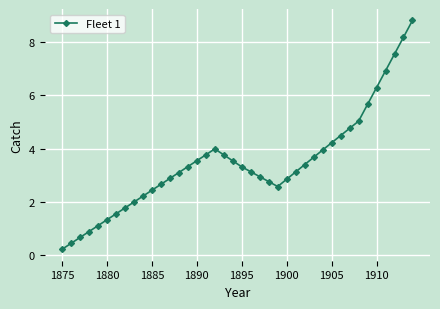

How many values exceed 3?

23